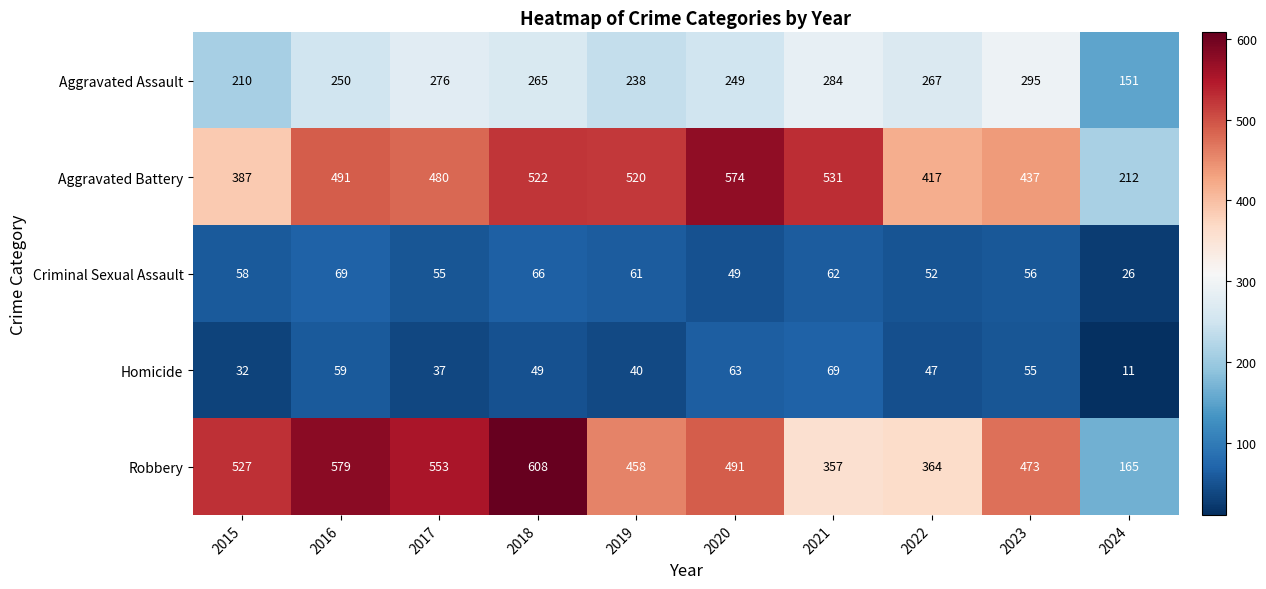

Which series has the widest spread of values?

Robbery